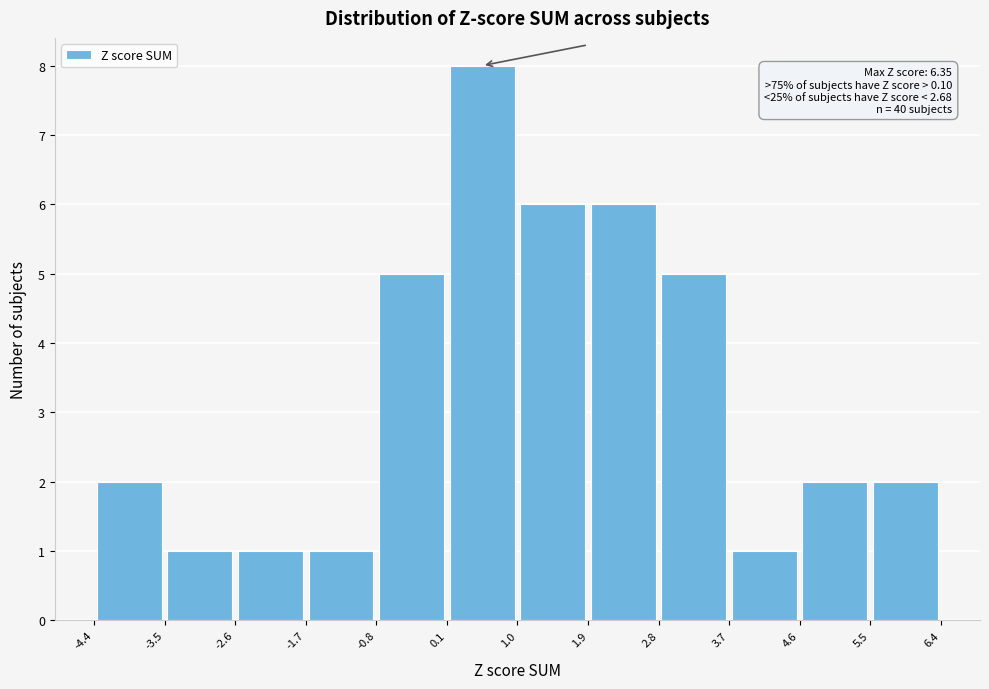

Which range on the x-axis has the tallest bar?

0.1 to 1.0